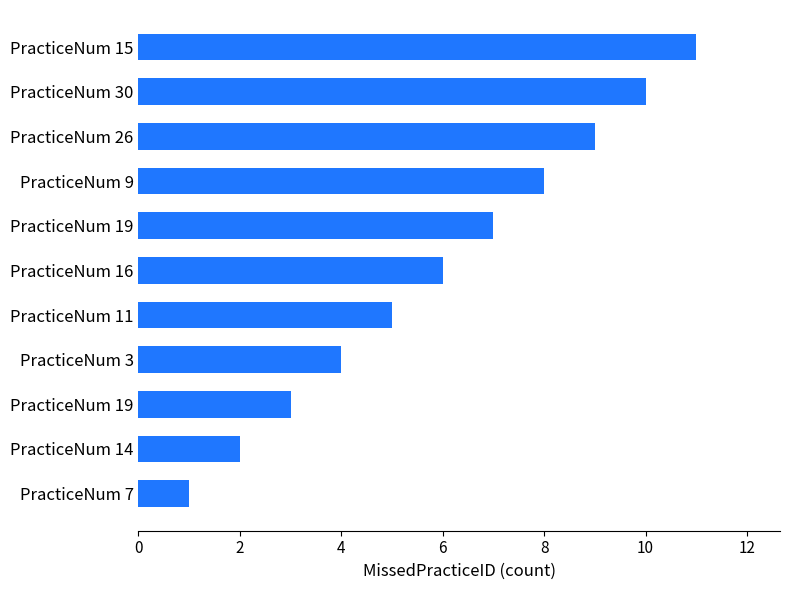

How many bars are there in total?

11